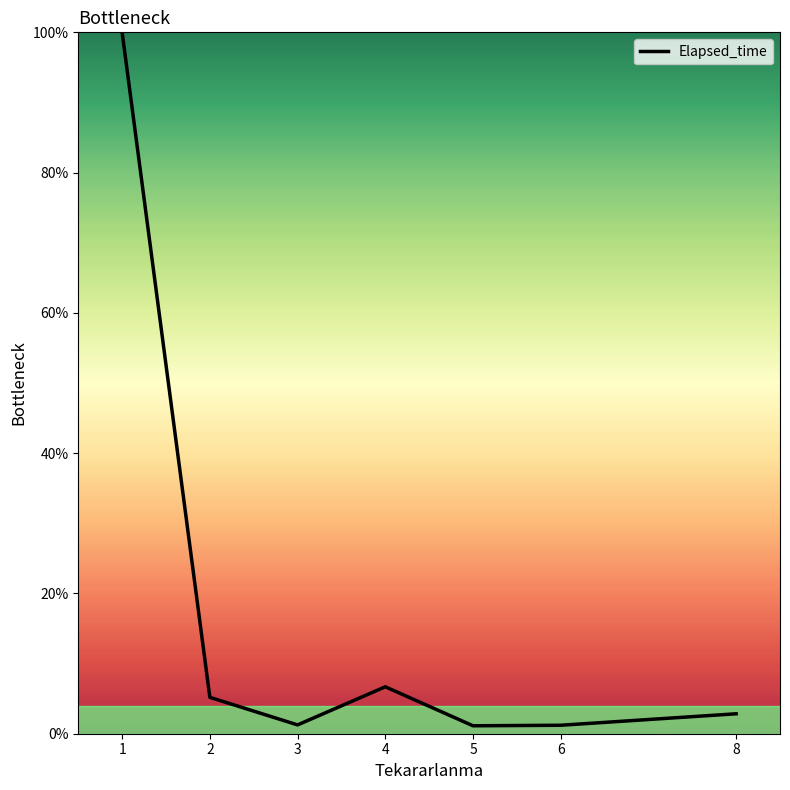

What is the change in value from 1 to 4?

-93.3